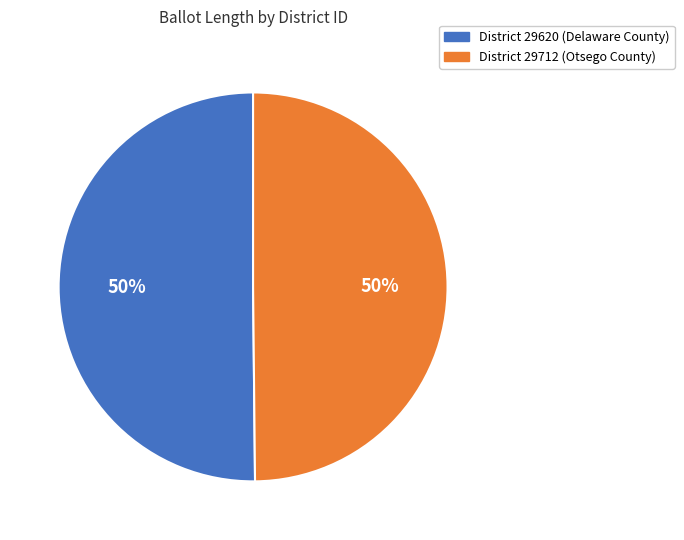

Count the number of slices in the pie.

2